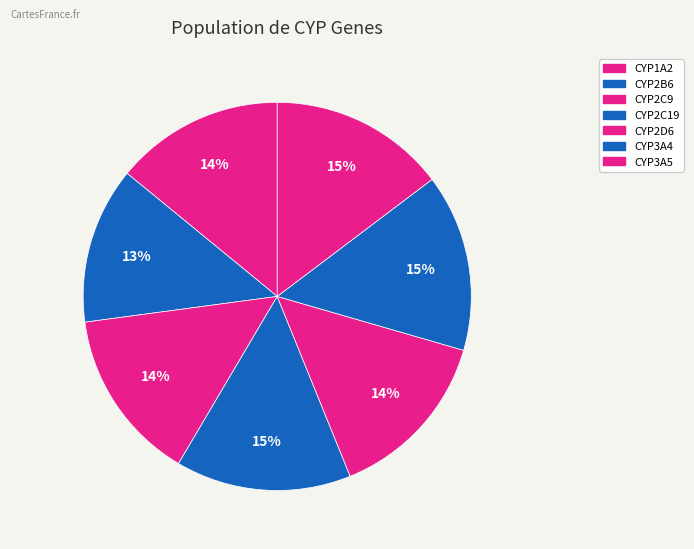

To the nearest percent, what is the difference between the CYP2B6 and CYP1A2 slice percentages?

1%